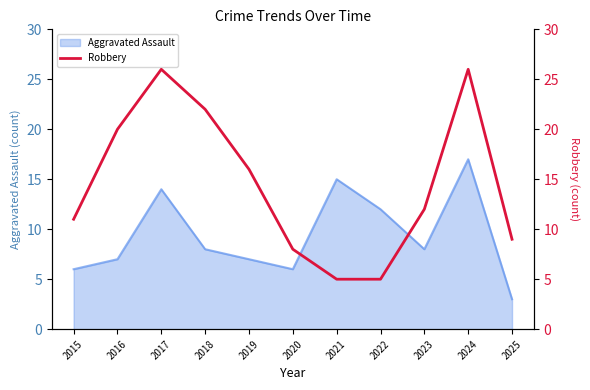

Rank the categories by value from highest to lowest.

2017, 2024, 2018, 2016, 2019, 2023, 2015, 2025, 2020, 2021, 2022